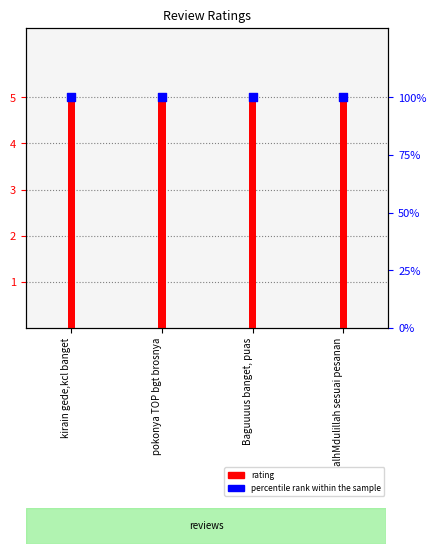

Which series contains the highest Y value?

percentile rank within the sample